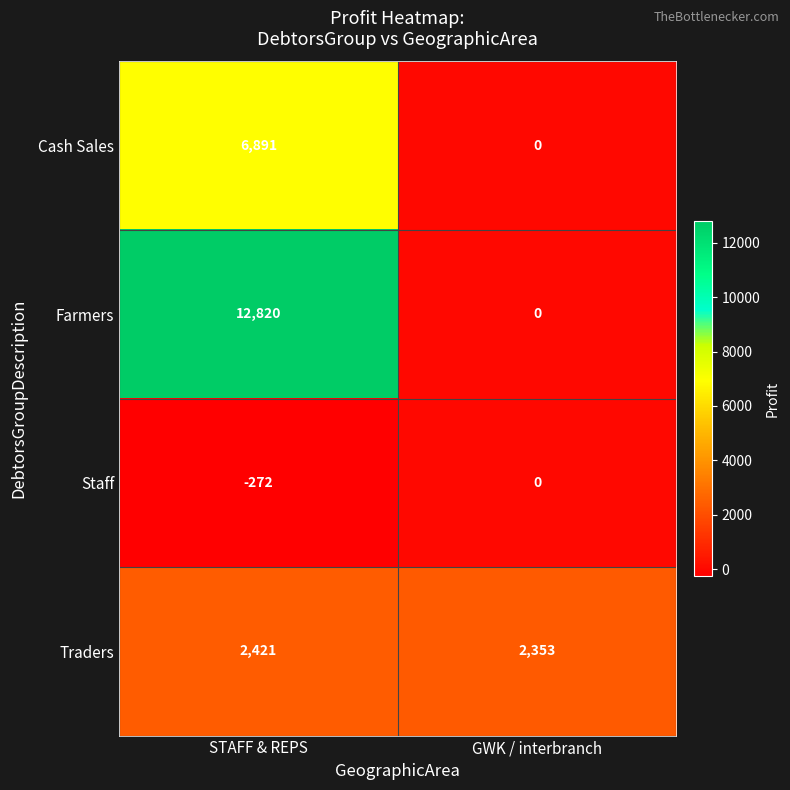

The Staff series shows -458 at STAFF & REPS. True or false?

False